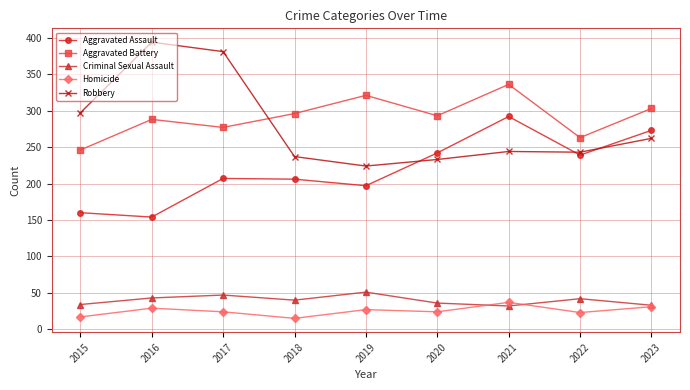

What is the value of the Aggravated Assault point at the 3rd from the left?

207